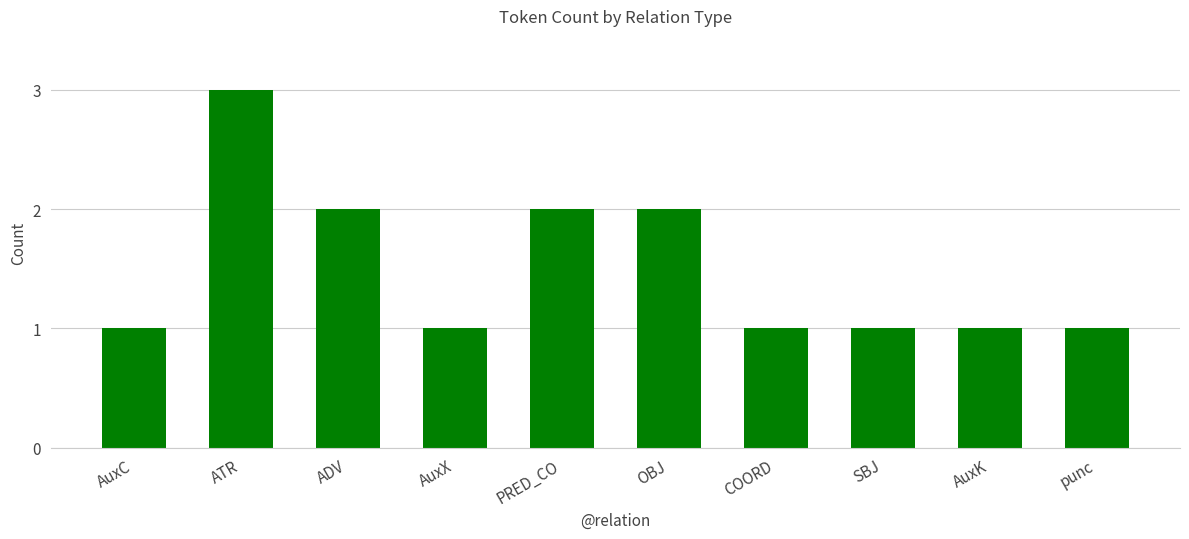

True or false: the data shows 1 at ATR.

False